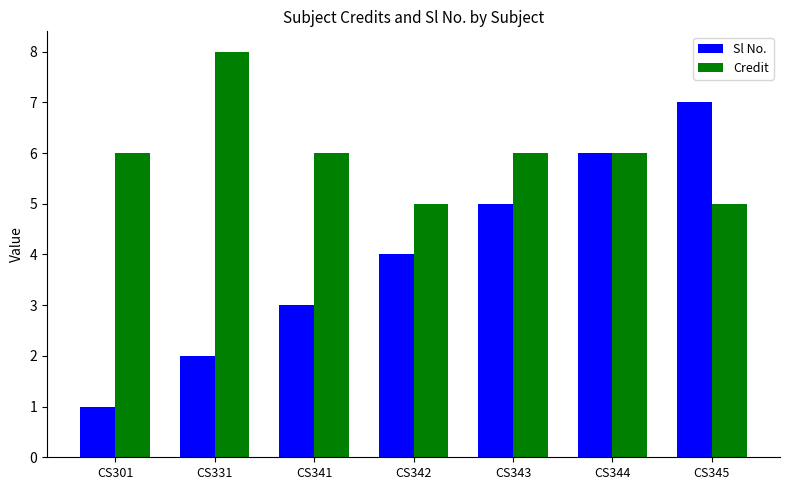

Which series changed the most between CS301 and CS343?

Sl No.